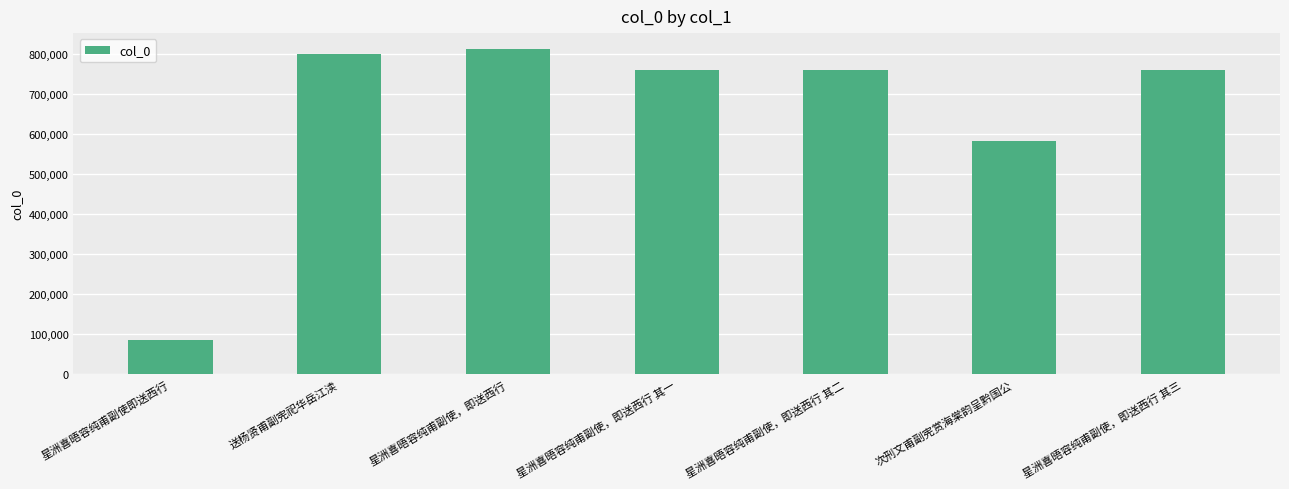

What is the average value?

651338